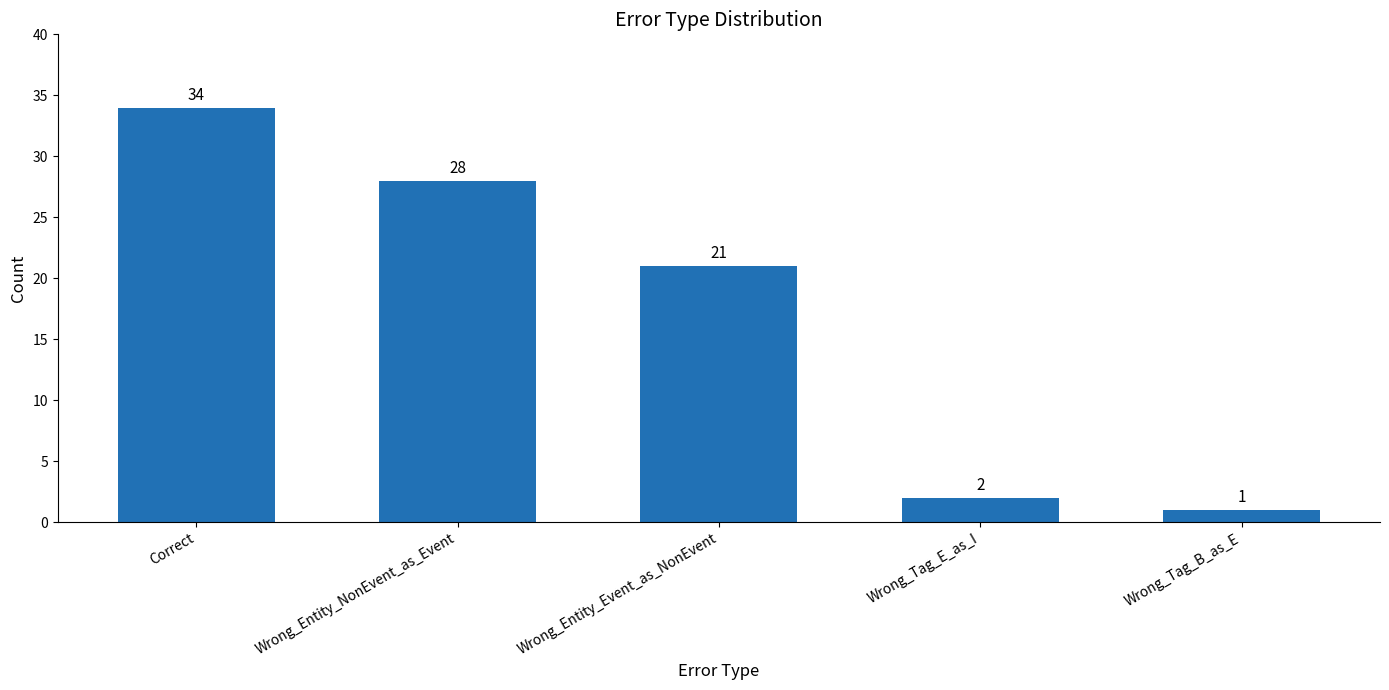

How many series are shown in this chart?

1